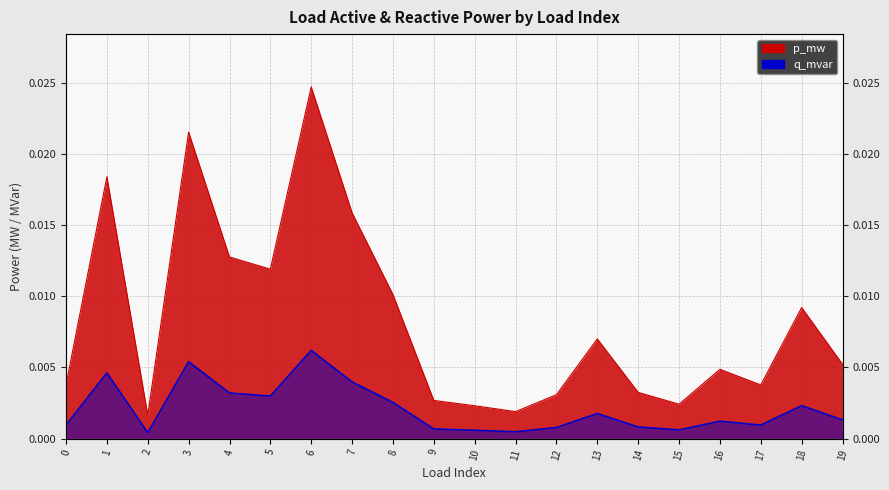

How many distinct data groups are displayed?

2